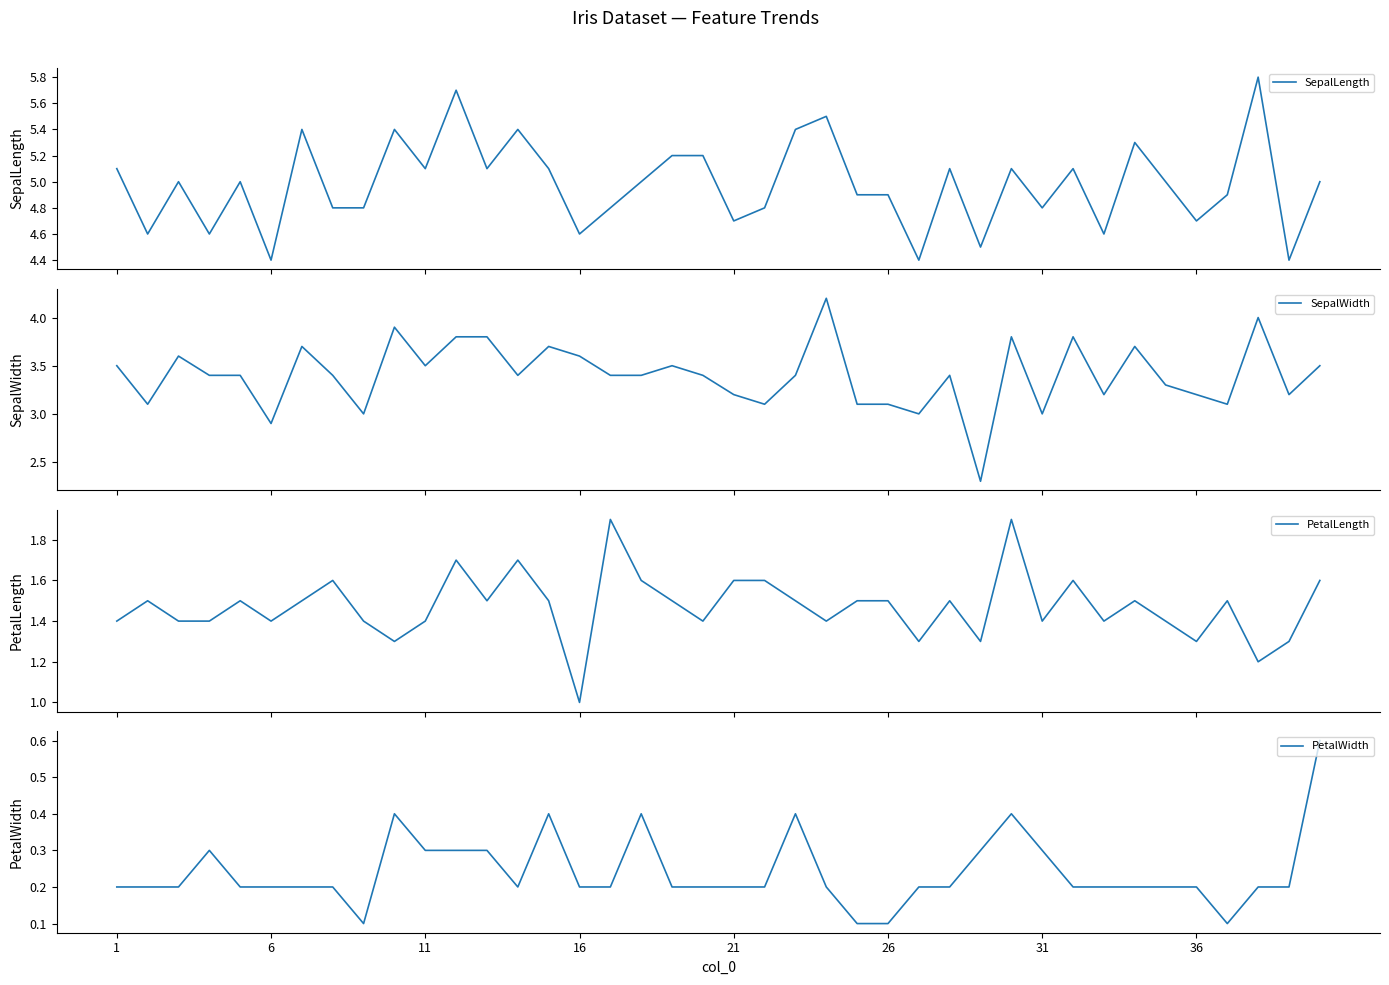

What is the maximum value for SepalLength?

5.8